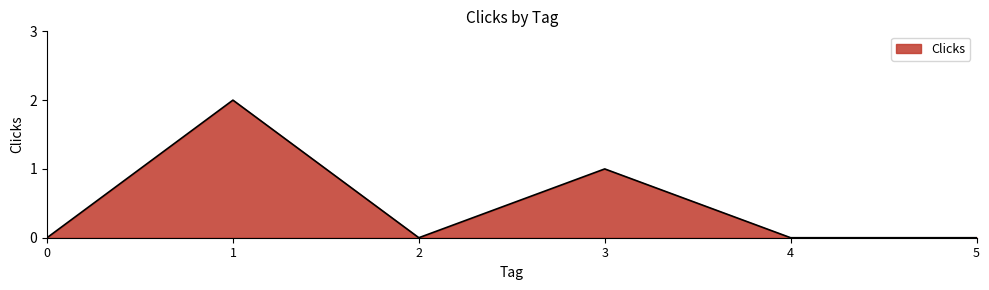

Between 1 and 3, which is larger?

1